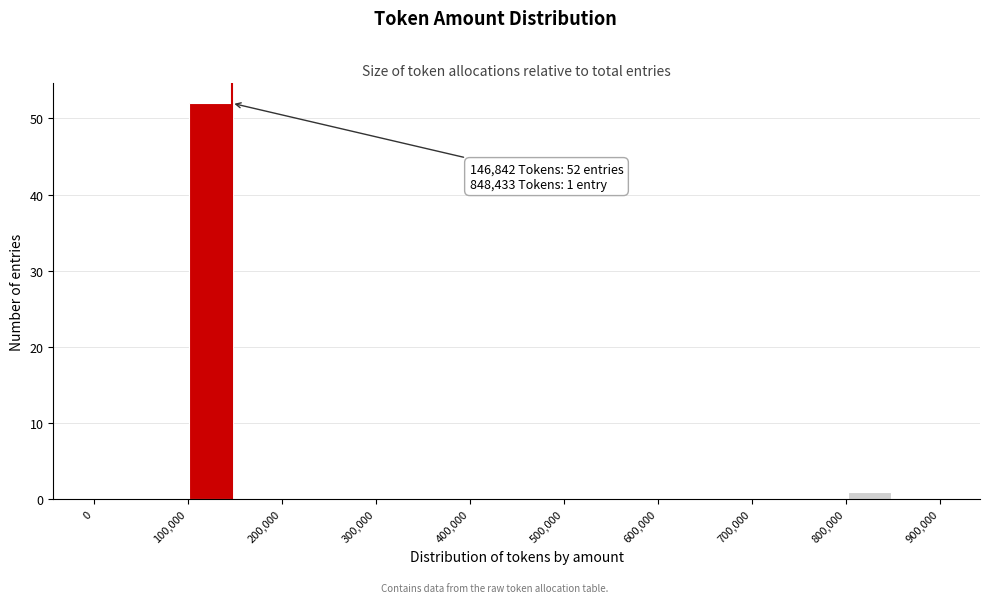

Which range on the x-axis has the tallest bar?

100000 to 150000